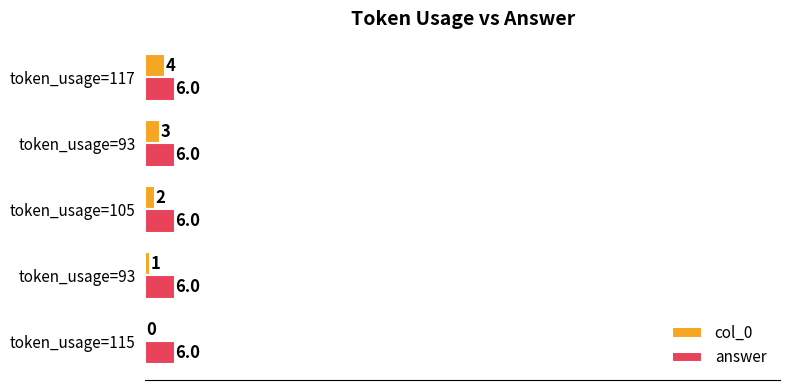

What is the sum of all answer values?

30